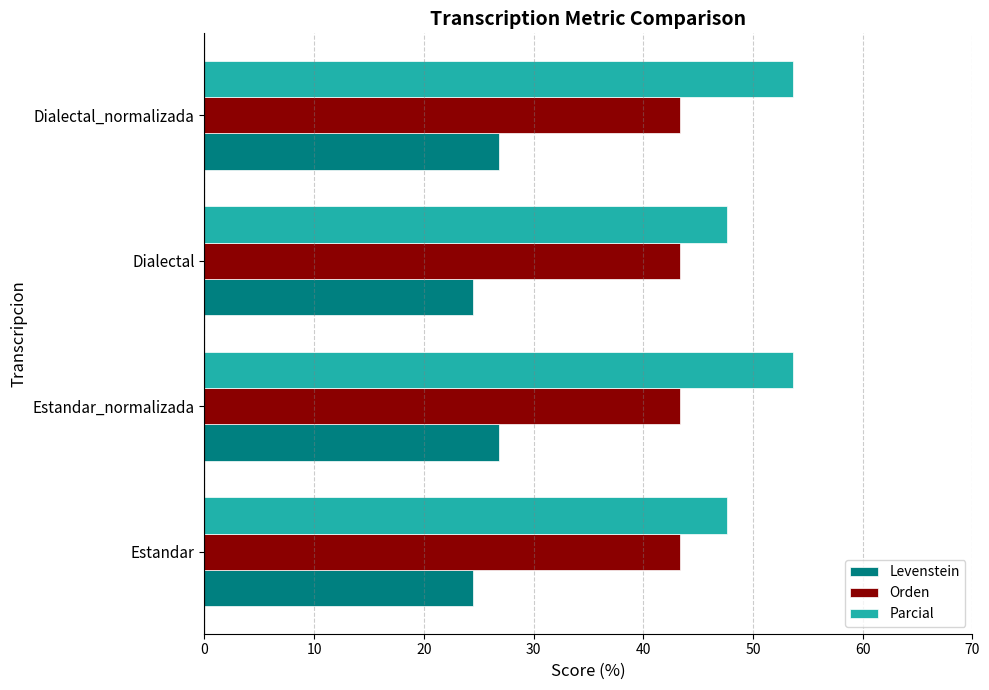

Rank the series by their average value, from highest to lowest.

Parcial, Orden, Levenstein